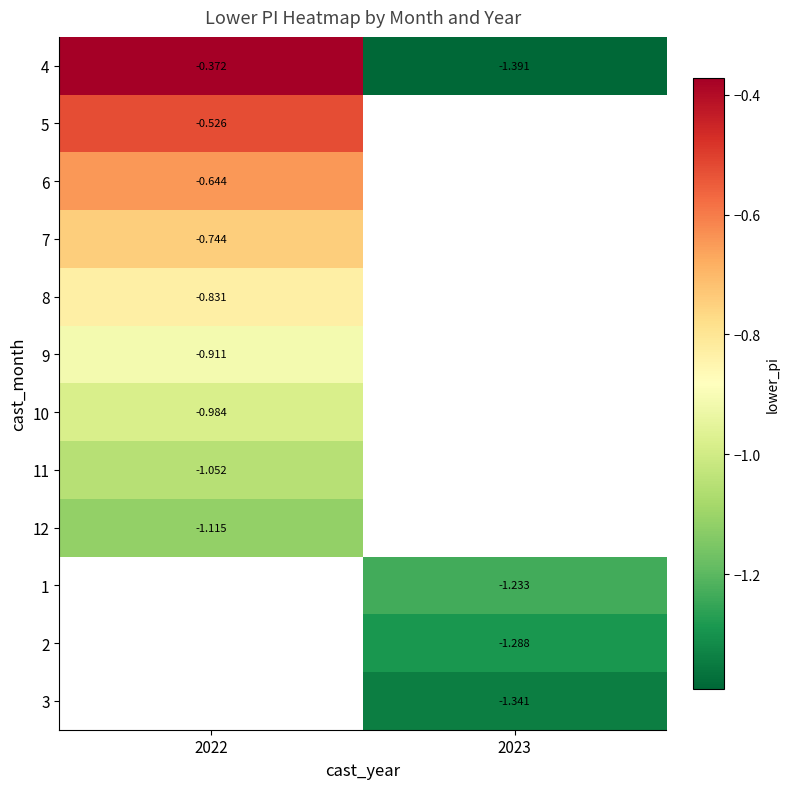

At which category does the chart reach its minimum across all series?

2023